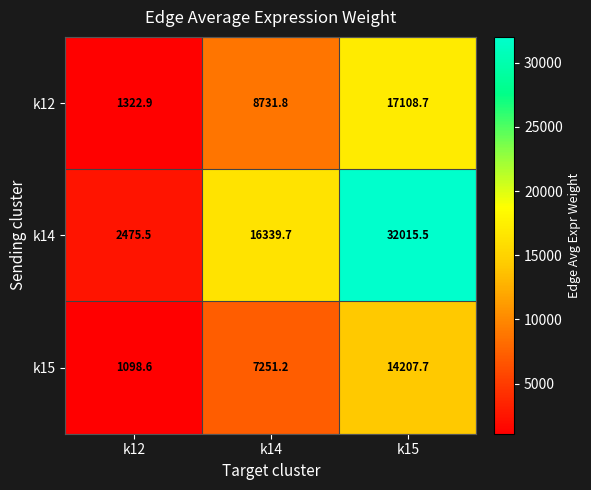

True or false: k12 has a value of 501.7 at k12.

False